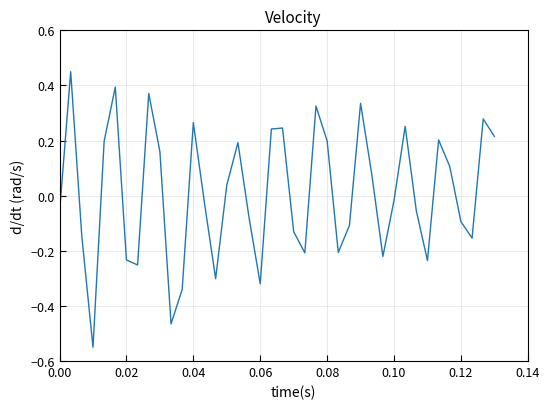

What is the difference between the maximum and minimum values?

1.0